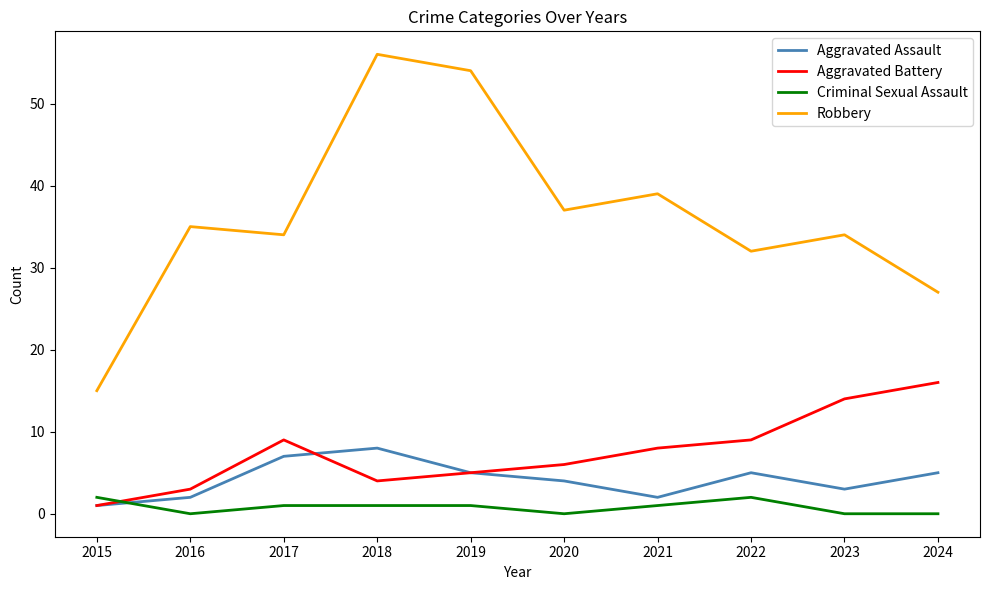

What value does the Aggravated Assault series have at 2024?

5